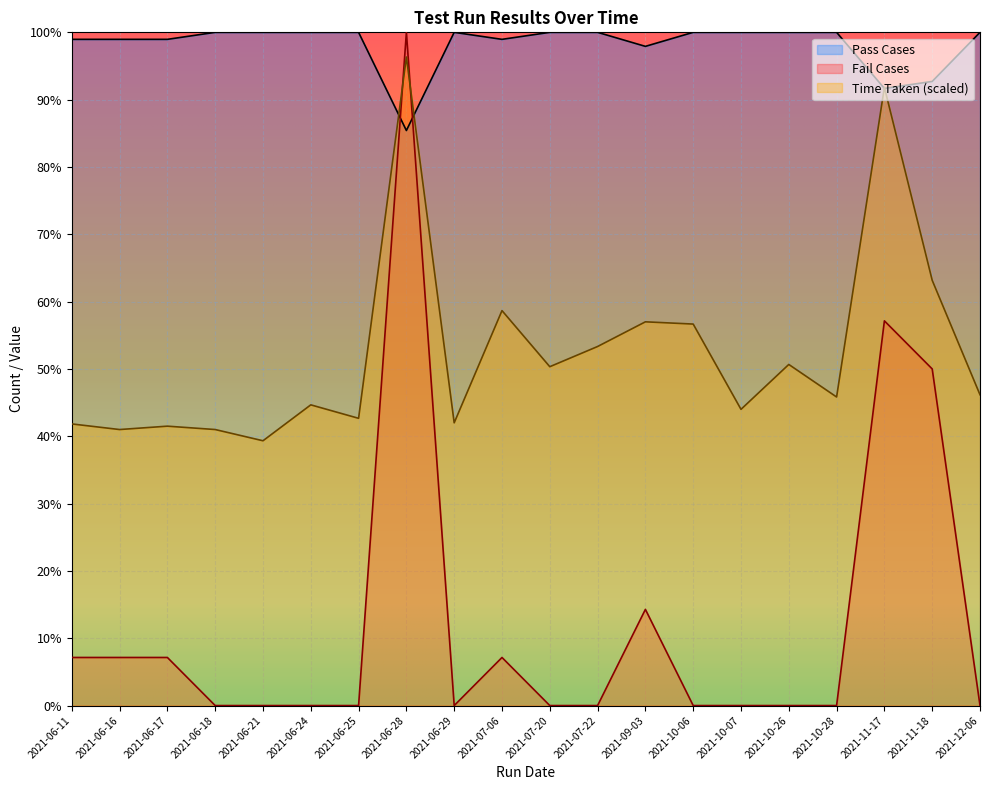

What is the difference between the Fail Cases values at 2021-11-18 and 2021-07-22?

50.0